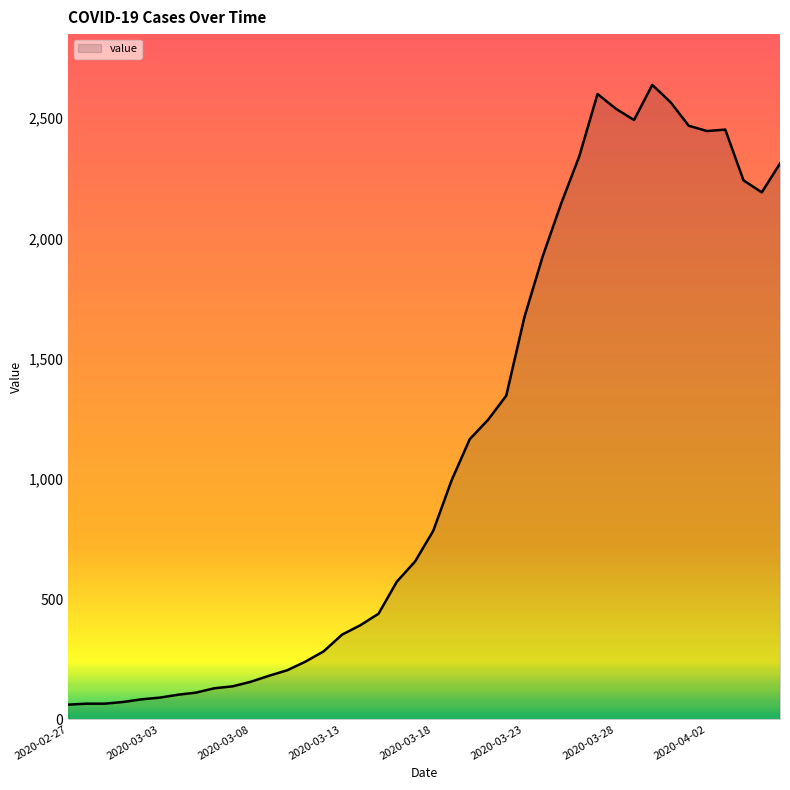

What is the difference between the maximum and second lowest values?

2573